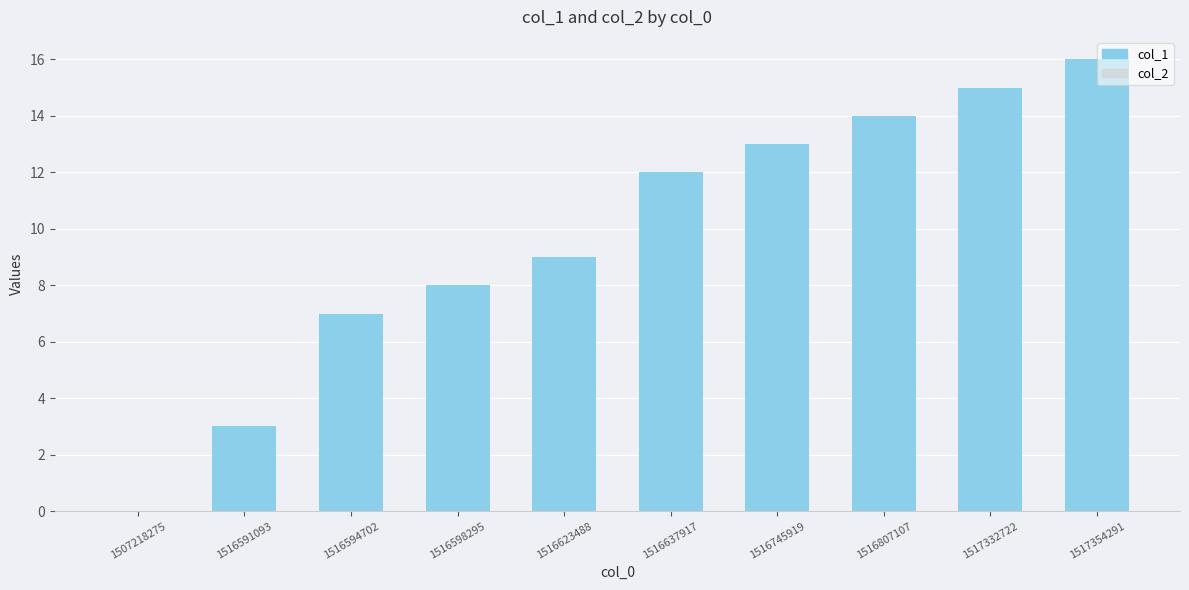

True or false: the data shows 3 at 1516591093.

True